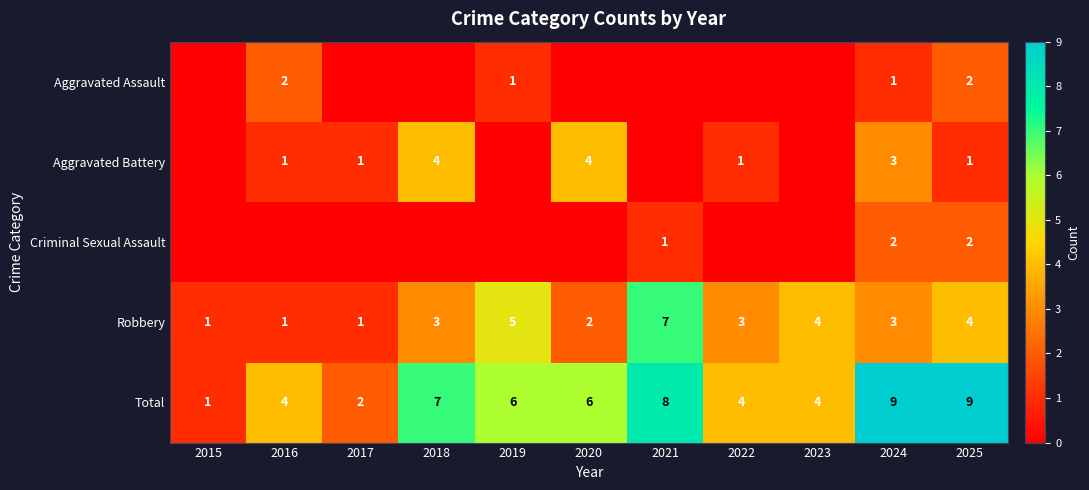

How many Robbery values are between 1 and 4?

9